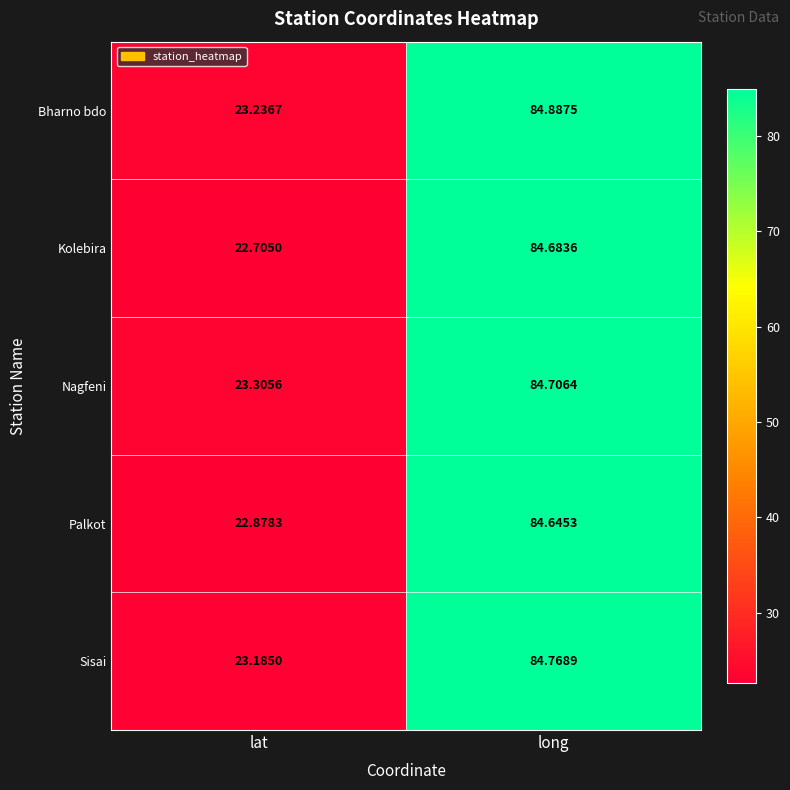

Rank the series at lat from highest to lowest value.

Nagfeni, Bharno bdo, Sisai, Palkot, Kolebira